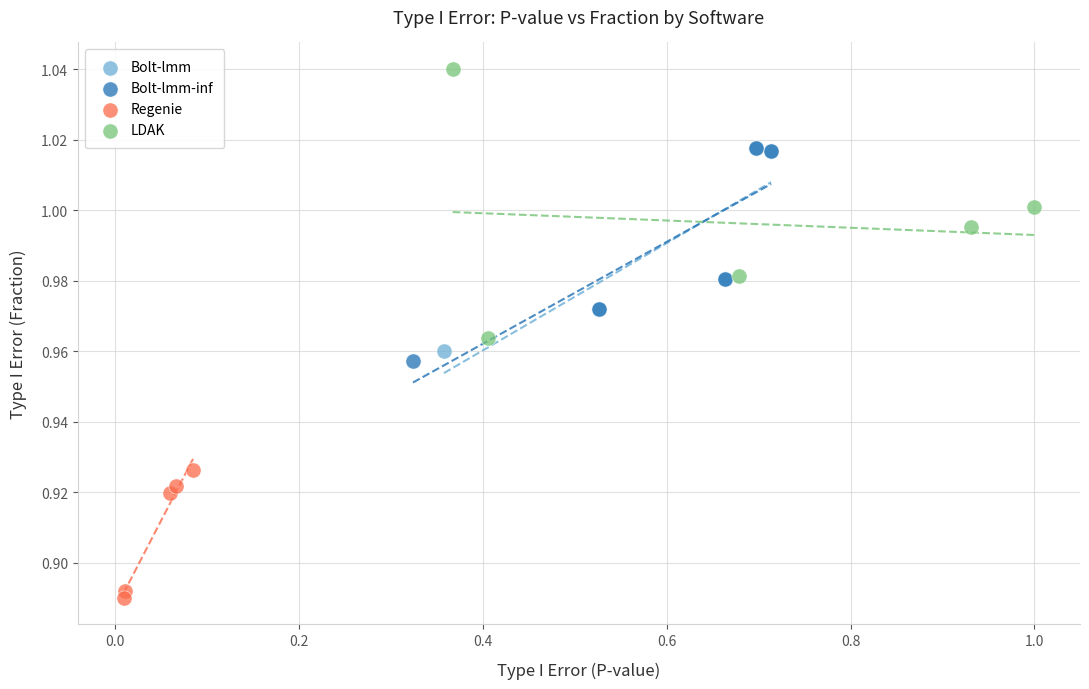

Which series has the largest Y range (max minus min)?

LDAK